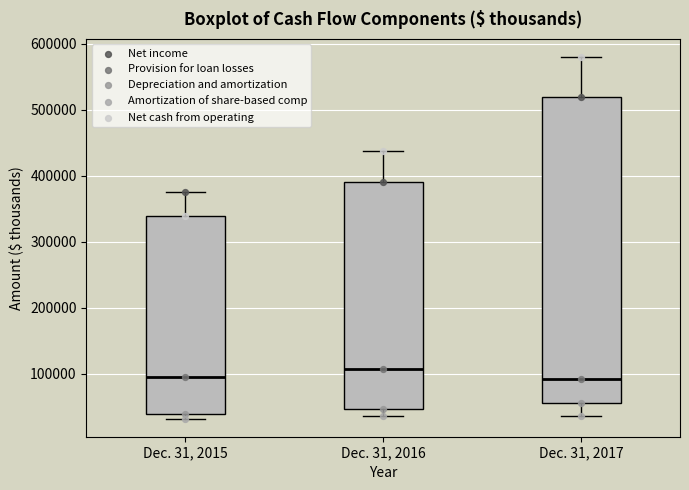

Which box is the tallest, from its lower edge to its upper edge?

Dec. 31, 2017